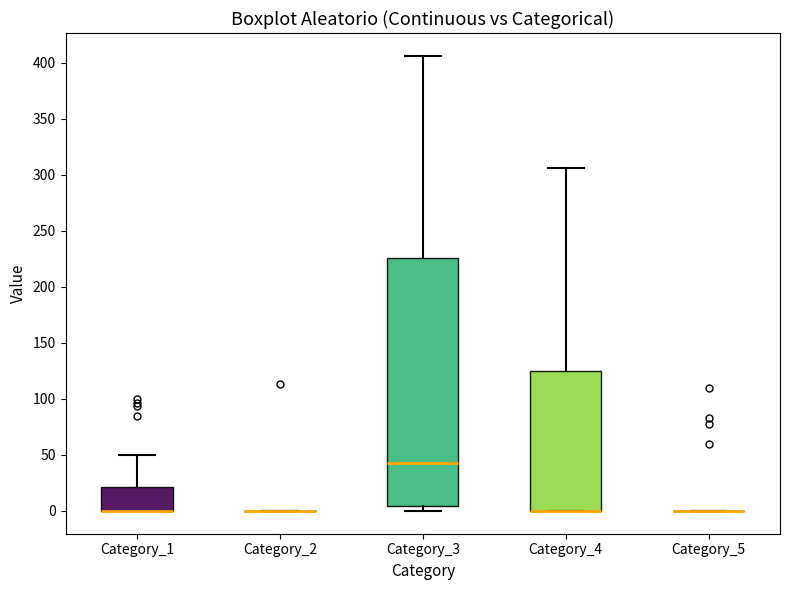

Reading left to right, transcribe this box plot: for each box, give where its median line is, the range the box spans, and where its two whiskers end, as read against the y-axis. The values are not printed on the chart, so give them approximately, as read against the axis.

Category_1: median 0 (drawn on the box's lower edge), box 0 to 20, whiskers 0 to 50
Category_2: box collapsed to a line at 0, whiskers 0 to 0
Category_3: median 45, box 5 to 225, whiskers 0 to 405
Category_4: median 0 (drawn on the box's lower edge), box 0 to 125, whiskers 0 to 305
Category_5: box collapsed to a line at 0, whiskers 0 to 0